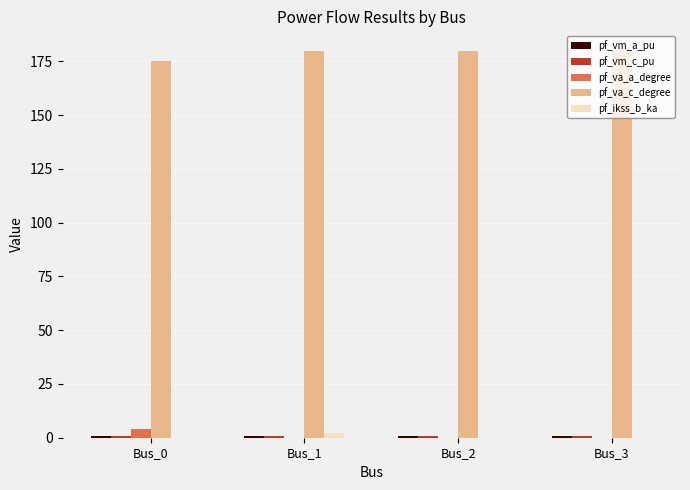

What is the sum of all pf_ikss_b_ka values?

2.2